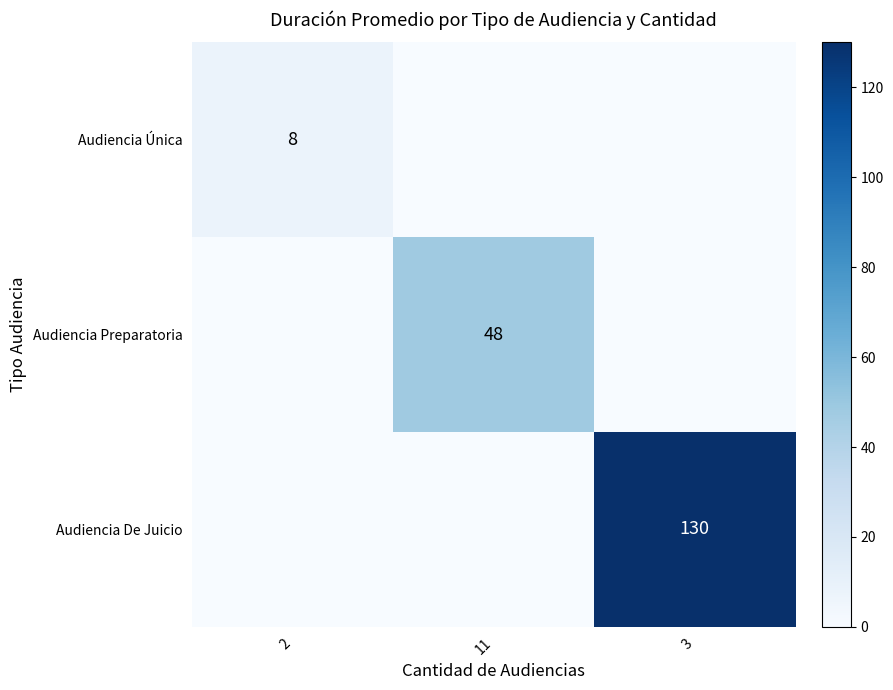

The value of Audiencia Única at 2 is 8. True or false?

True